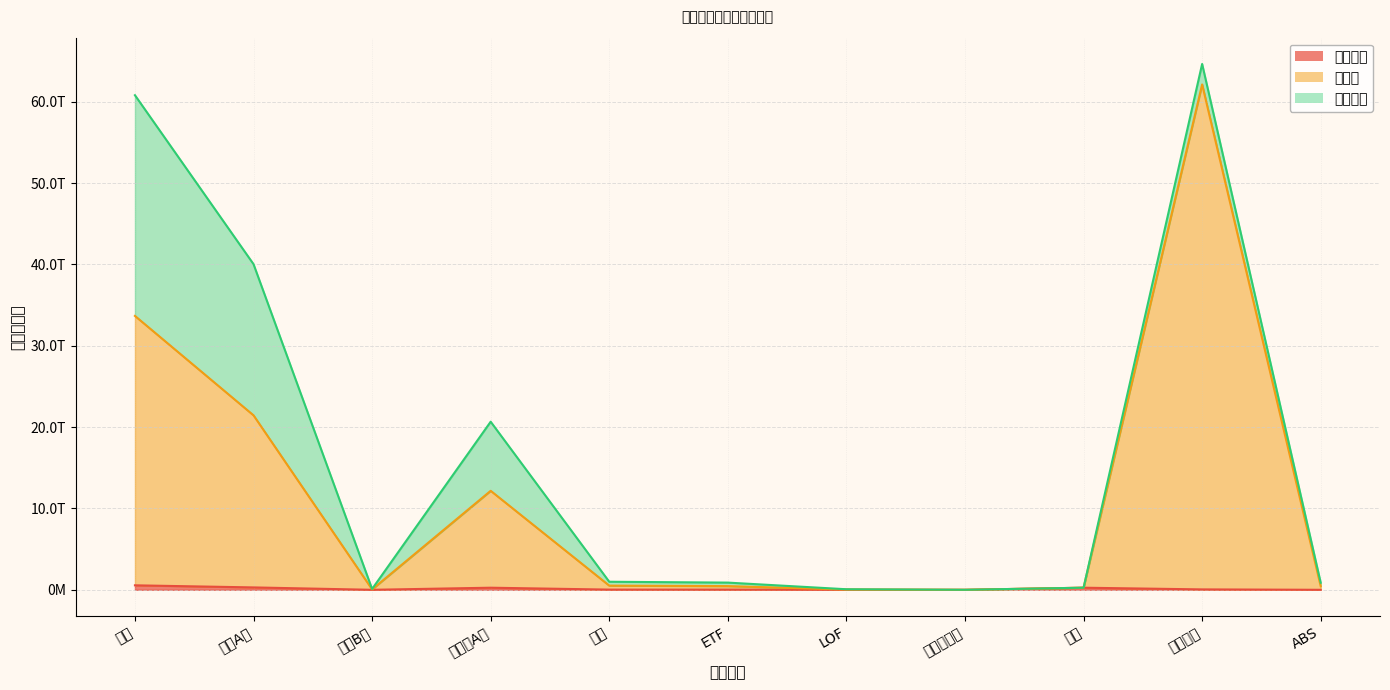

What is the difference between the second highest and second lowest values in the 成交金额 series?

293845504684.6